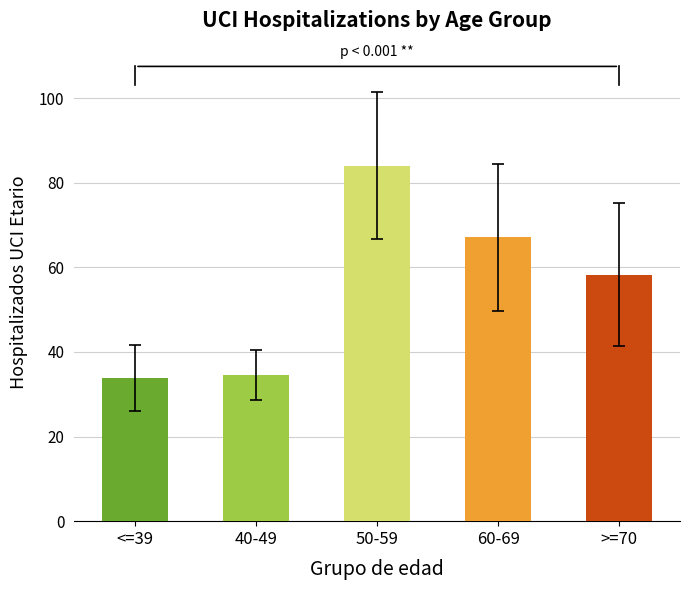

What is the maximum value shown in the chart?

84.0